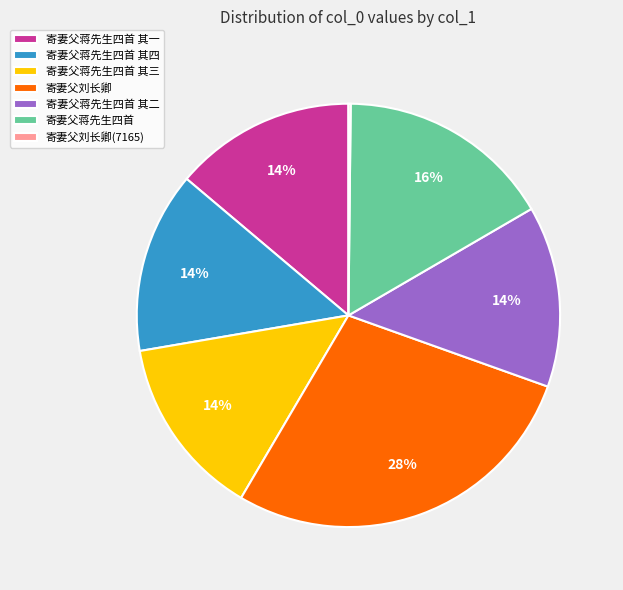

Which slice is the largest?

寄妻父刘长卿